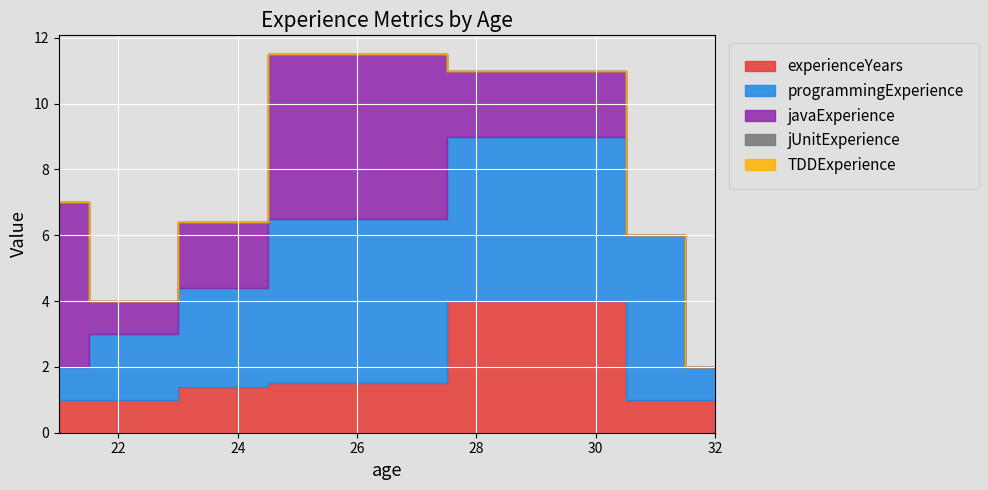

How many values in javaExperience are above zero?

5